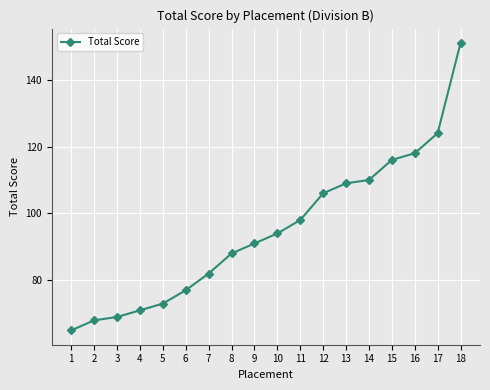

List the labels in order of value, largest first.

18, 17, 16, 15, 14, 13, 12, 11, 10, 9, 8, 7, 6, 5, 4, 3, 2, 1